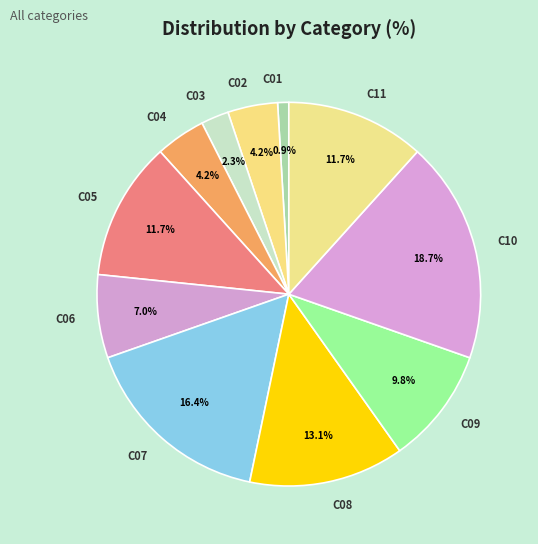

How many slices are in this pie chart?

11